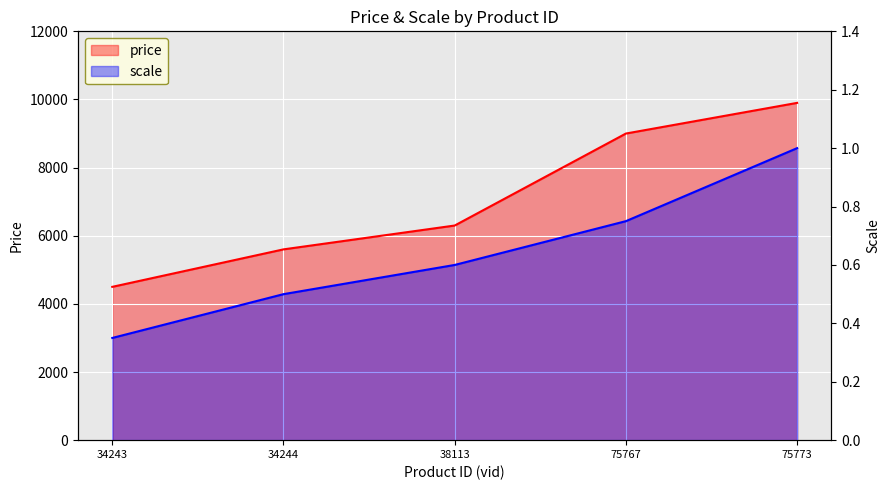

Is the value of price at 75767 greater than the value of scale at 34244?

Yes